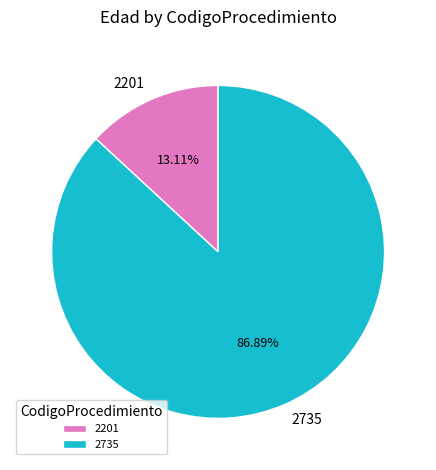

Is there any slice that represents more than half of the pie?

Yes